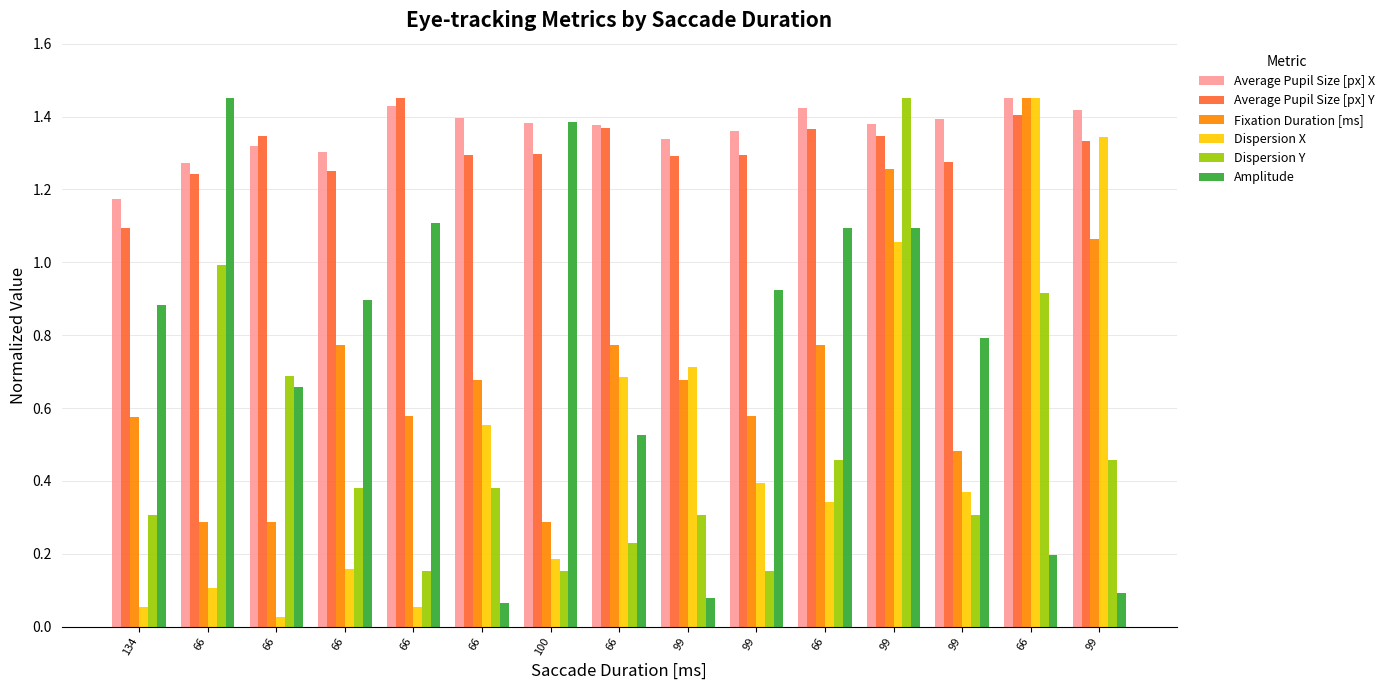

Reading left to right, extract all data points from this chart.

Average Pupil Size [px] X: 1.2	1.3	1.3	1.3	1.4	1.4	1.4	1.4	1.3	1.4	1.4	1.4	1.4	1.4	1.4
Average Pupil Size [px] Y: 1.1	1.2	1.3	1.3	1.4	1.3	1.3	1.4	1.3	1.3	1.4	1.3	1.3	1.4	1.3
Fixation Duration [ms]: 0.6	0.3	0.3	0.8	0.6	0.7	0.3	0.8	0.7	0.6	0.8	1.3	0.5	1.4	1.1
Dispersion X: 0.1	0.1	0.0	0.2	0.1	0.6	0.2	0.7	0.7	0.4	0.3	1.1	0.4	1.4	1.3
Dispersion Y: 0.3	1.0	0.7	0.4	0.2	0.4	0.2	0.2	0.3	0.2	0.5	1.4	0.3	0.9	0.5
Amplitude: 0.9	1.4	0.7	0.9	1.1	0.1	1.4	0.5	0.1	0.9	1.1	1.1	0.8	0.2	0.1